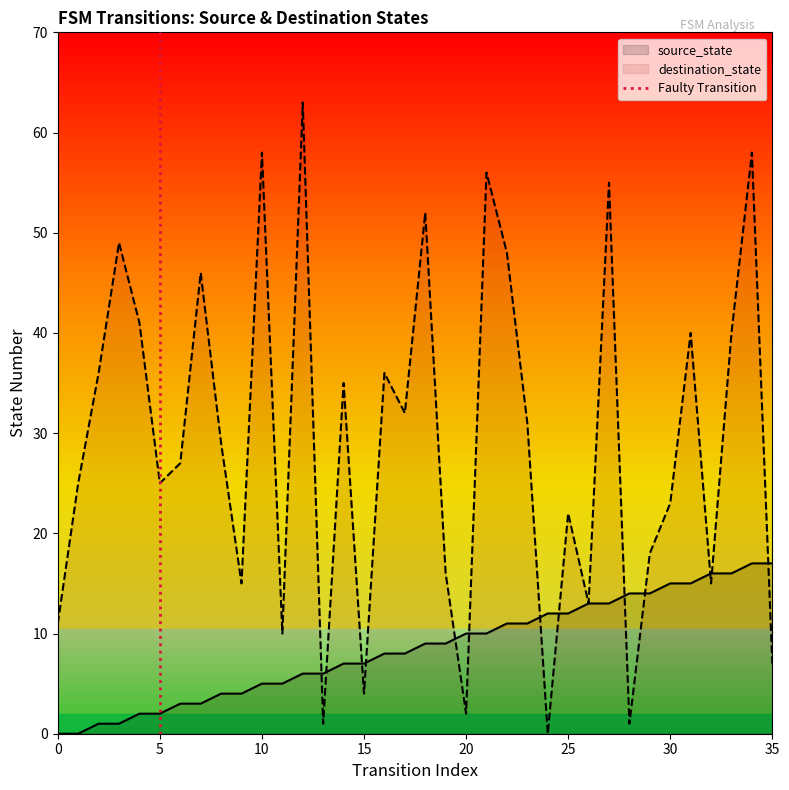

Is it true that destination_state equals 41 at 30?

False